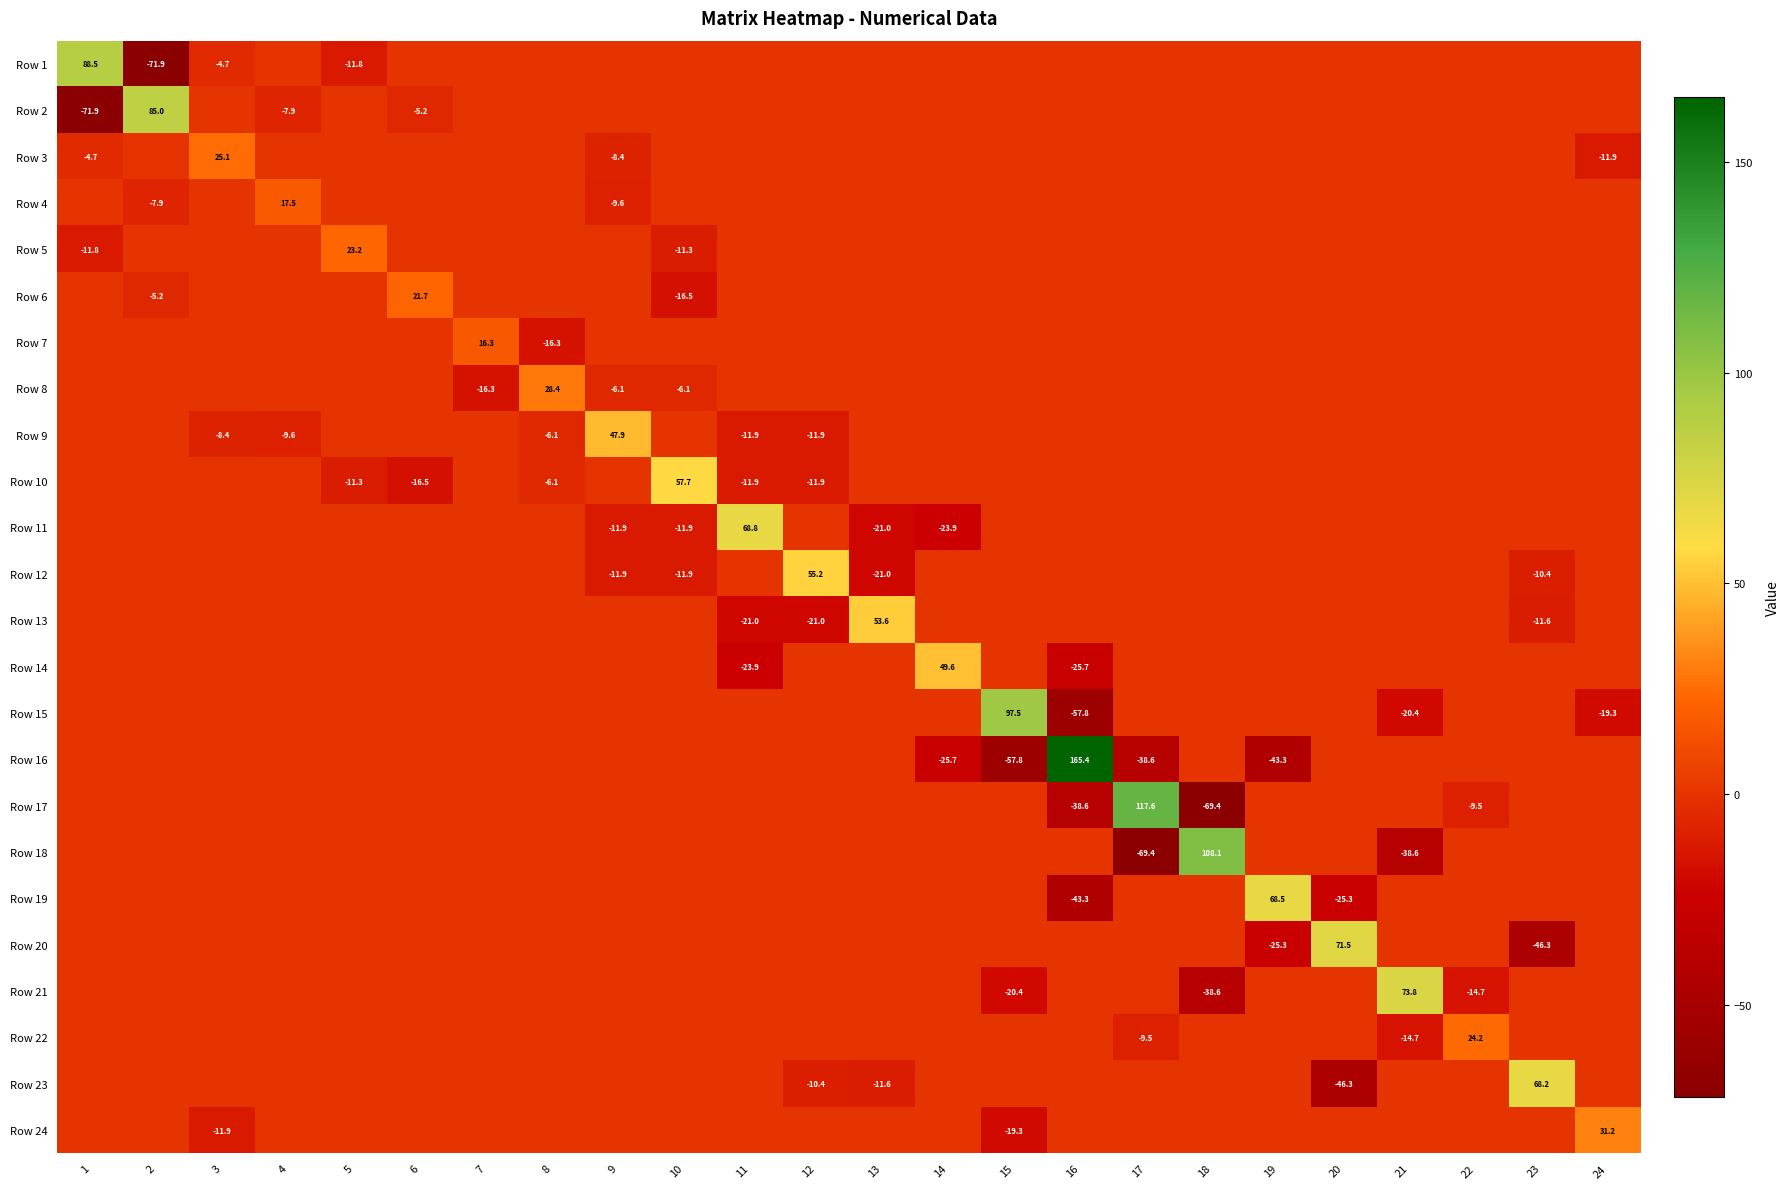

Is it true that Row 22 equals -6.6 at 21?

False